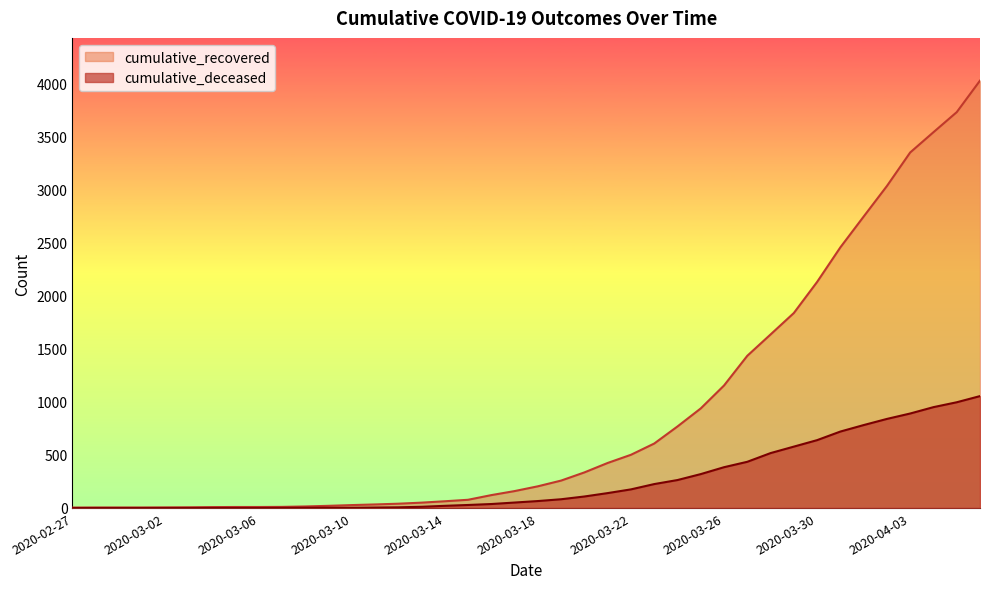

Reading left to right, extract all data points from this chart.

cumulative_recovered: 3	4	4	4	5	6	8	9	9	10	14	20	27	33	40	50	63	77	121	159	204	258	335	424	501	607	768	938	1154	1434	1635	1837	2130	2456	2746	3034	3350	3541	3730	4027
cumulative_deceased: 0	0	0	0	0	0	0	0	0	1	2	2	2	4	6	11	20	28	37	51	65	82	108	140	175	225	263	319	384	435	517	578	639	720	781	839	890	950	996	1054